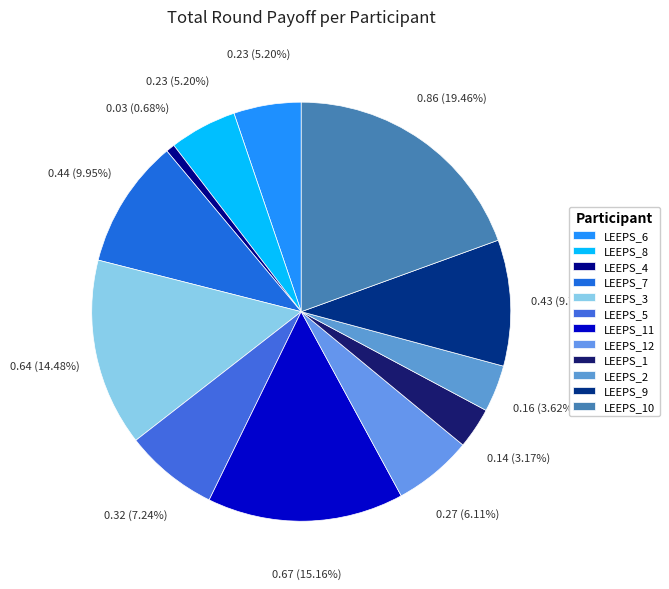

True or false: LEEPS_10 accounts for 19% of the total.

True